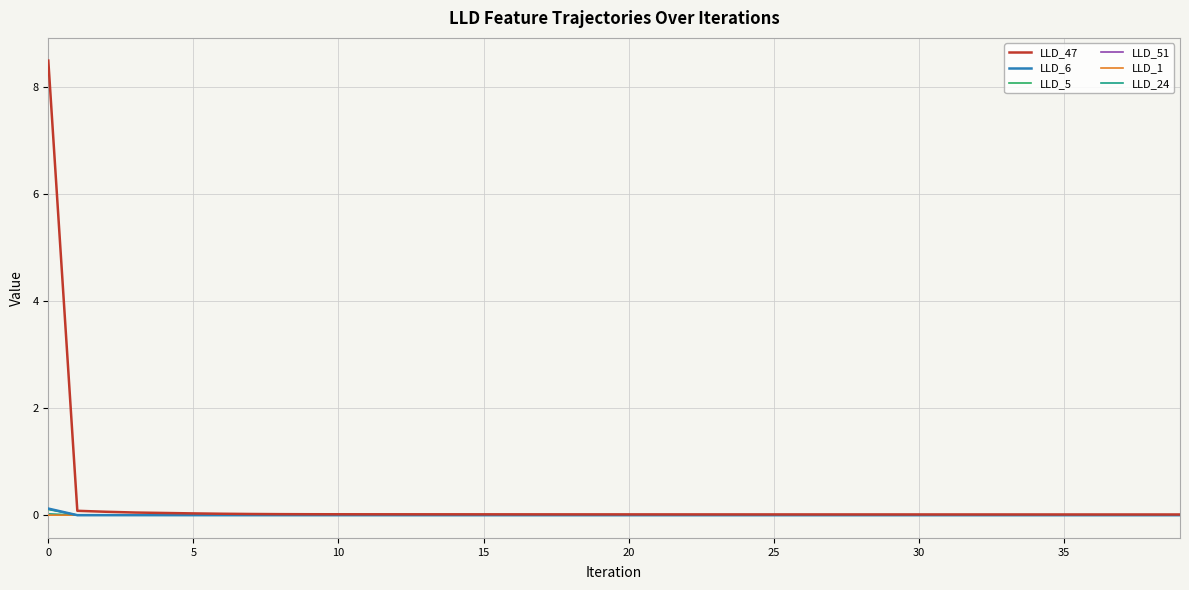

Which series has the largest range (max minus min)?

LLD_47